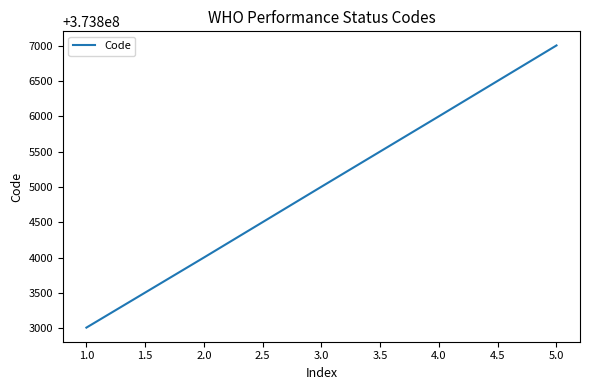

Reading left to right, transcribe all the data shown in this chart.

373803006	373804000	373805004	373806003	373807007